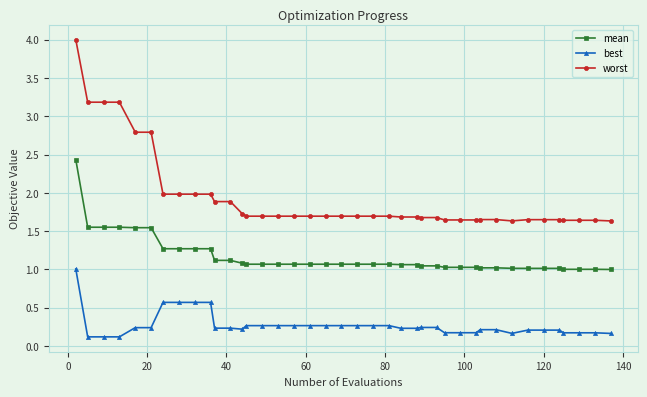

Rank the series by their average value, from lowest to highest.

best, mean, worst